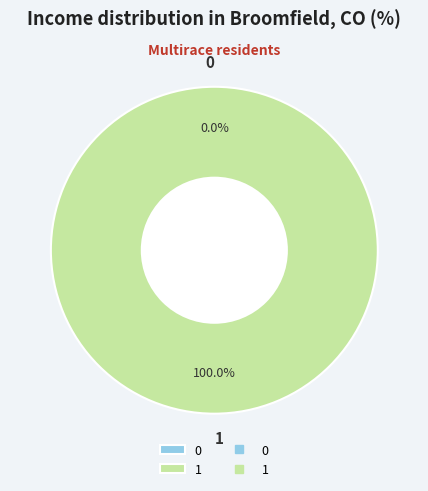

How many slices are in this pie chart?

2